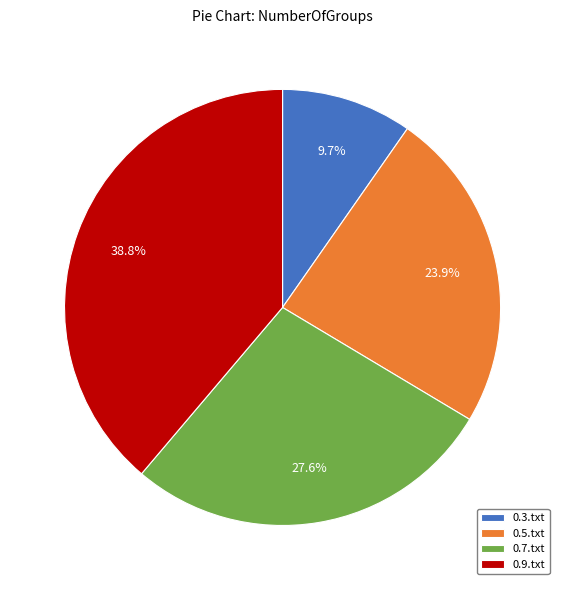

To the nearest percent, what is the difference between the 0.7.txt and 0.5.txt slice percentages?

4%